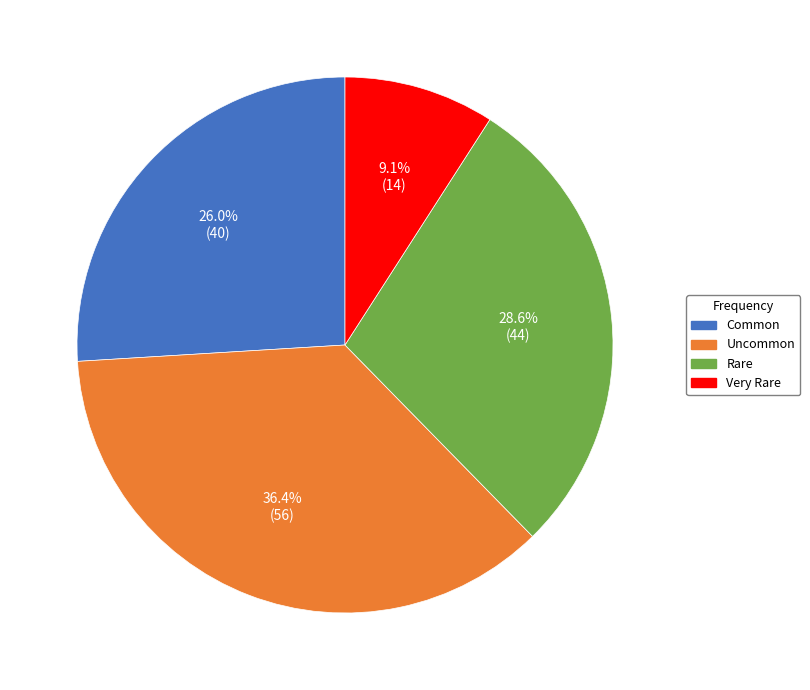

To the nearest percent, what is the combined percentage of Very Rare and Common?

35%